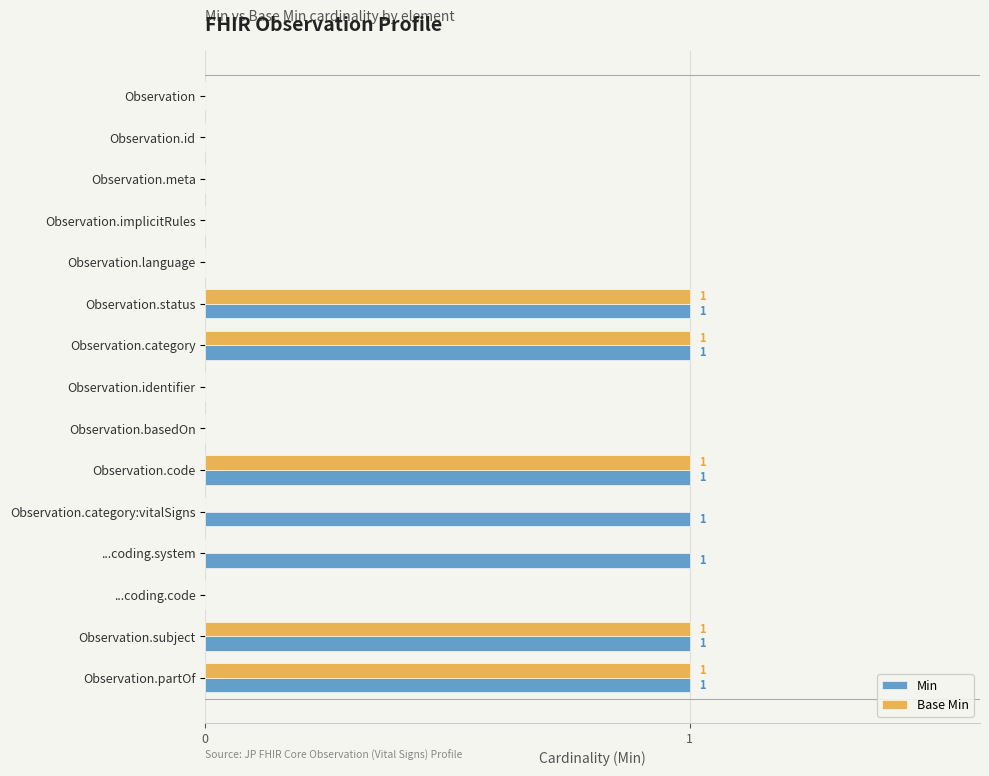

Is it true that Min equals 0 at Observation.meta?

True